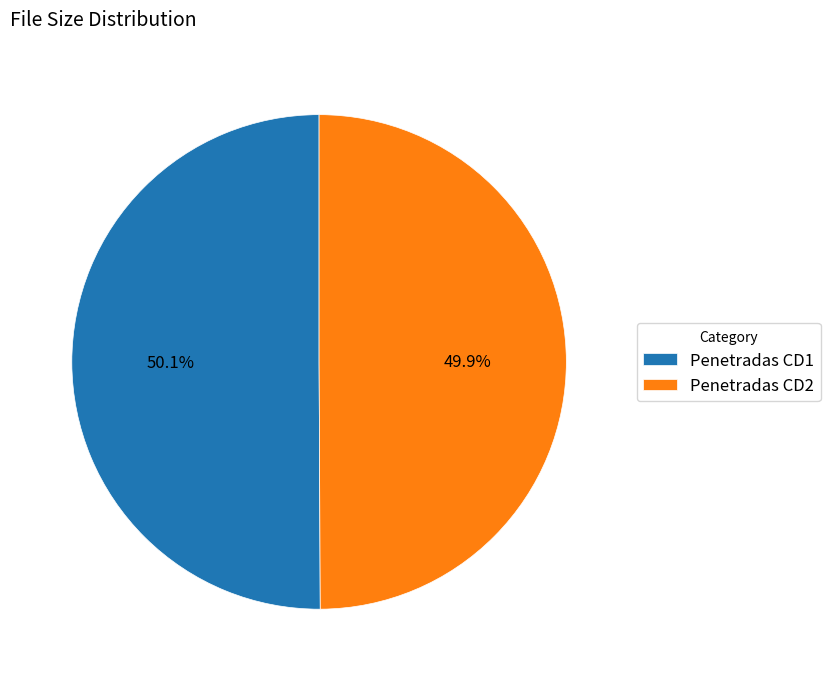

How many slices are in this pie chart?

2